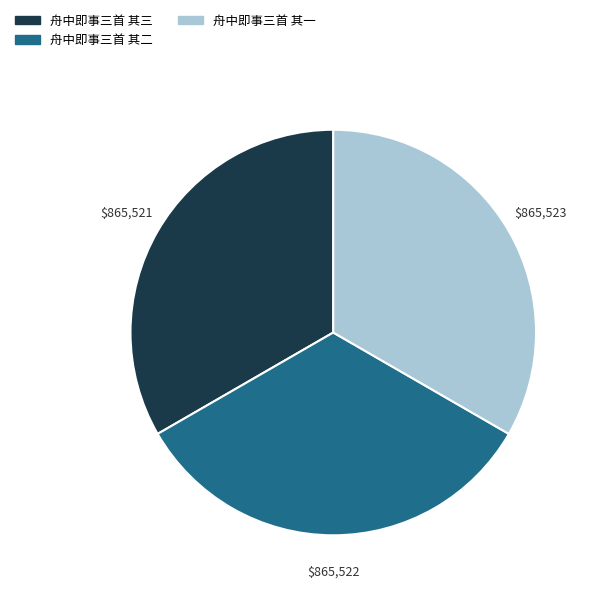

The 舟中即事三首 其二 slice represents 23% of the pie. True or false?

False